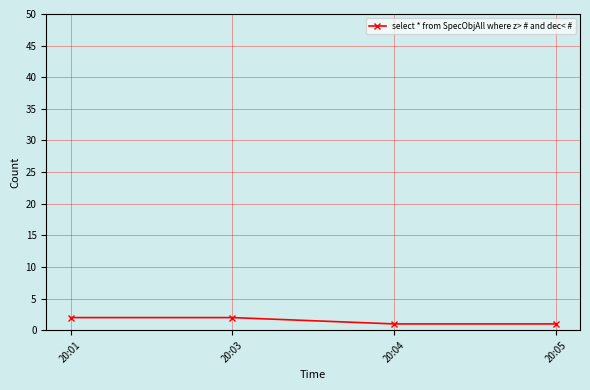

What is the difference between the values at 20:01 and 20:04?

1